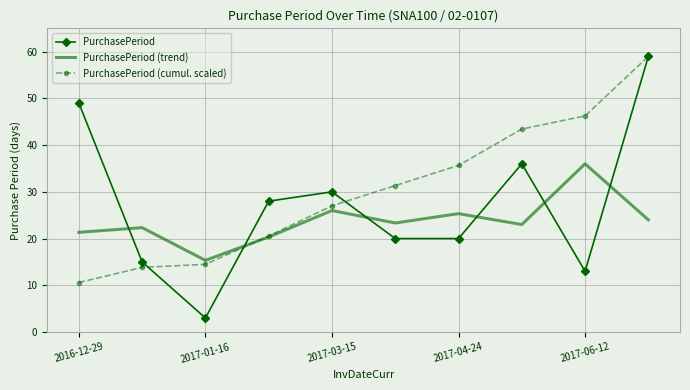

True or false: PurchasePeriod (cumul. scaled) and PurchasePeriod (trend) intersect in this chart.

True